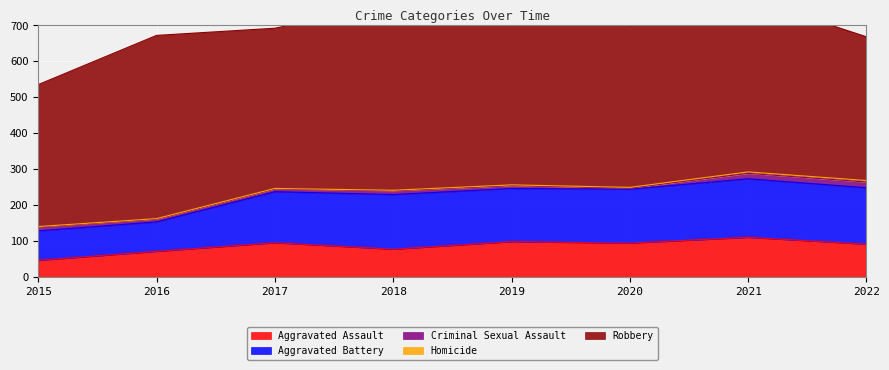

What are all the series names shown in the legend?

Aggravated Assault, Aggravated Battery, Criminal Sexual Assault, Homicide, Robbery